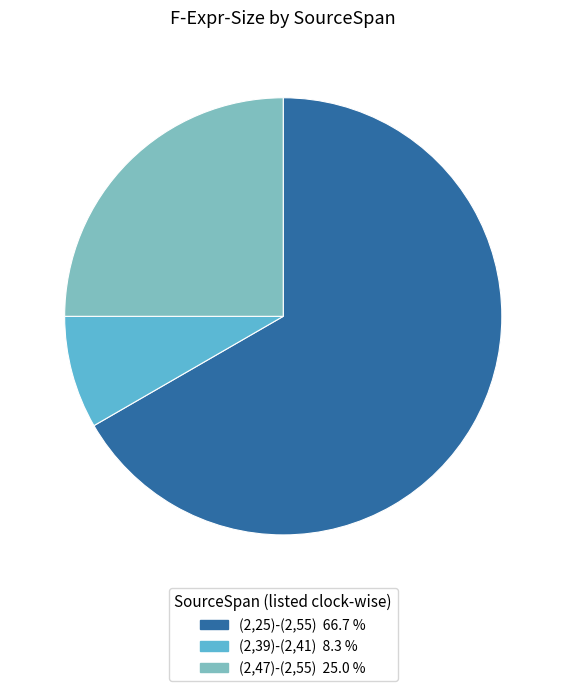

Is the sum of (2,39)-(2,41) and (2,25)-(2,55) greater than half?

Yes